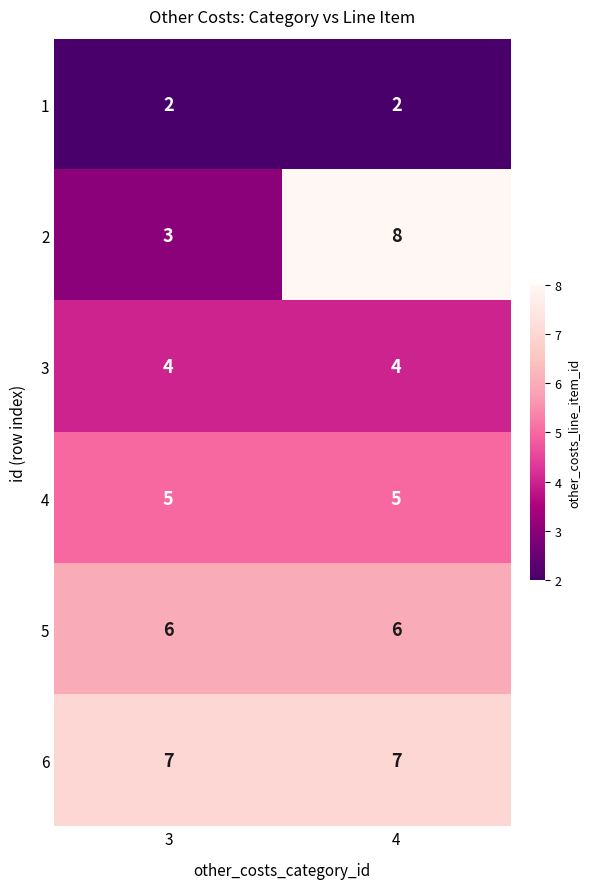

At which category is the sum across all series the highest?

4